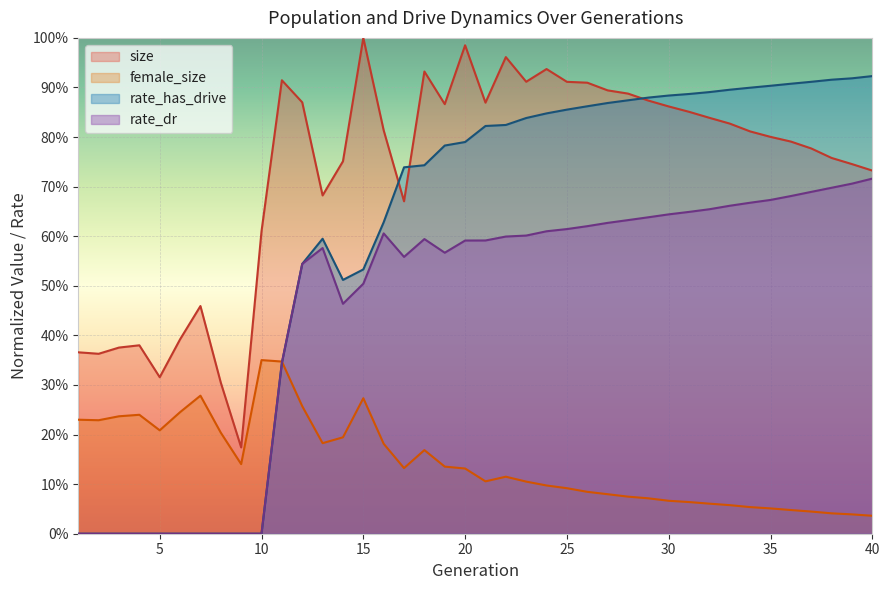

Reading right to left, extract all data points from this chart.

size: 0.7	0.7	0.8	0.8	0.8	0.8	0.8	0.8	0.8	0.9	0.9	0.9	0.9	0.9	0.9	0.9	0.9	0.9	1.0	0.9	1.0	0.9	0.9	0.7	0.8	1.0	0.8	0.7	0.9	0.9	0.6	0.2	0.3	0.5	0.4	0.3	0.4	0.4	0.4	0.4
female_size: 0.0	0.0	0.0	0.0	0.0	0.1	0.1	0.1	0.1	0.1	0.1	0.1	0.1	0.1	0.1	0.1	0.1	0.1	0.1	0.1	0.1	0.1	0.2	0.1	0.2	0.3	0.2	0.2	0.3	0.3	0.4	0.1	0.2	0.3	0.2	0.2	0.2	0.2	0.2	0.2
rate_dr: 0.7	0.7	0.7	0.7	0.7	0.7	0.7	0.7	0.7	0.6	0.6	0.6	0.6	0.6	0.6	0.6	0.6	0.6	0.6	0.6	0.6	0.6	0.6	0.6	0.6	0.5	0.5	0.6	0.5	0.3	0.0	0.0	0.0	0.0	0.0	0.0	0.0	0.0	0.0	0.0
rate_has_drive: 0.9	0.9	0.9	0.9	0.9	0.9	0.9	0.9	0.9	0.9	0.9	0.9	0.9	0.9	0.9	0.9	0.8	0.8	0.8	0.8	0.8	0.8	0.7	0.7	0.6	0.5	0.5	0.6	0.5	0.3	0.0	0.0	0.0	0.0	0.0	0.0	0.0	0.0	0.0	0.0